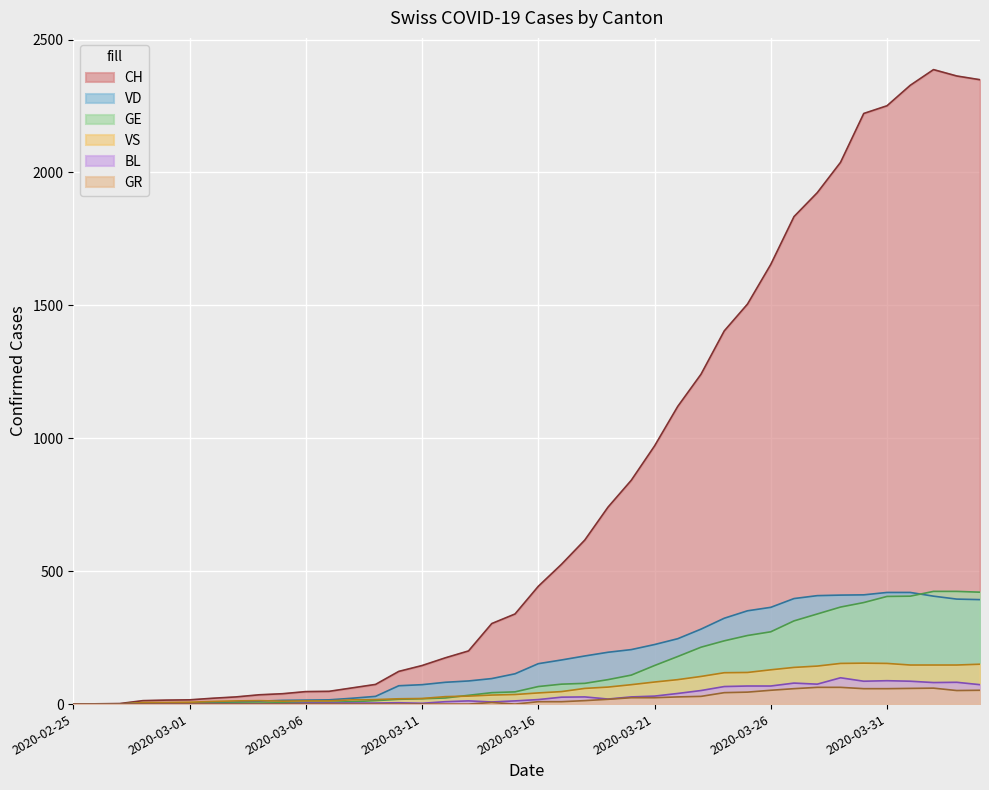

What are all the series names shown in the legend?

CH, VD, GE, VS, BL, GR